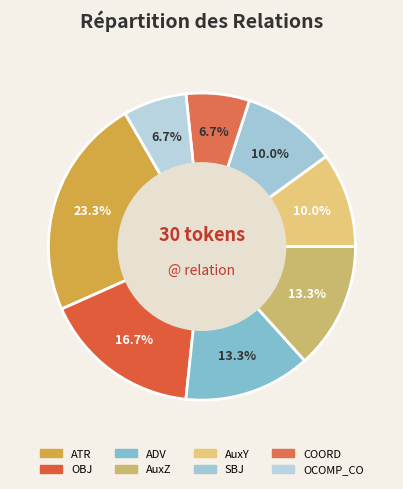

To the nearest percent, what is the average slice percentage?

12%